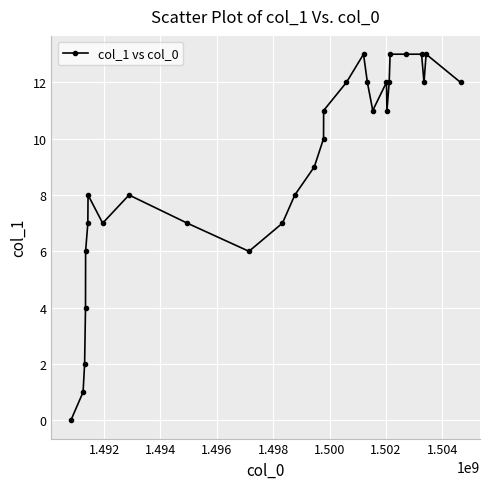

True or false: there are more than 1 points higher than both neighbors.

True